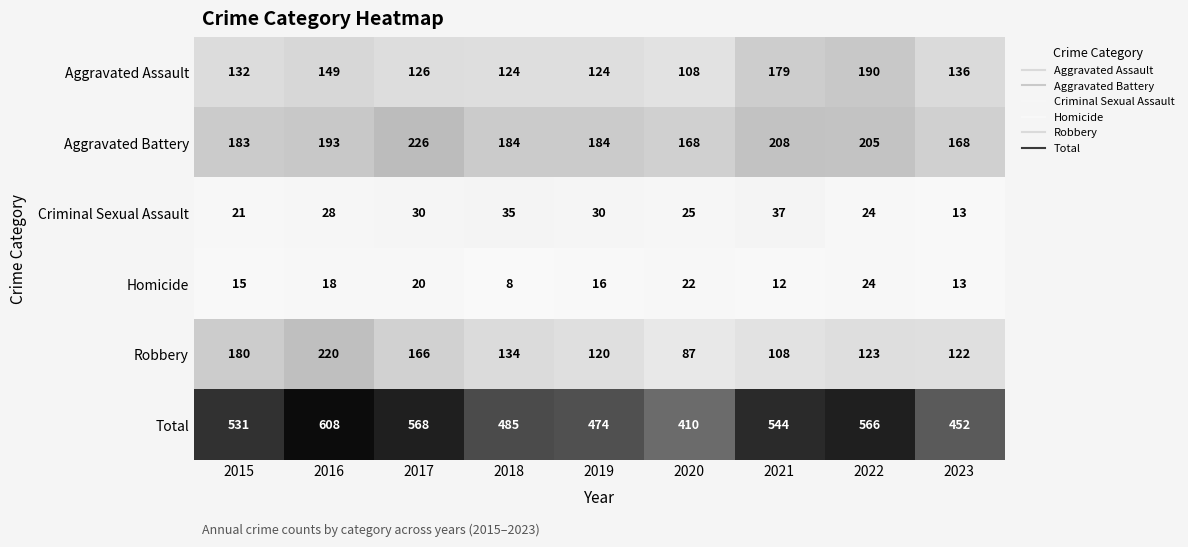

The Aggravated Assault series shows 58 at 2015. True or false?

False